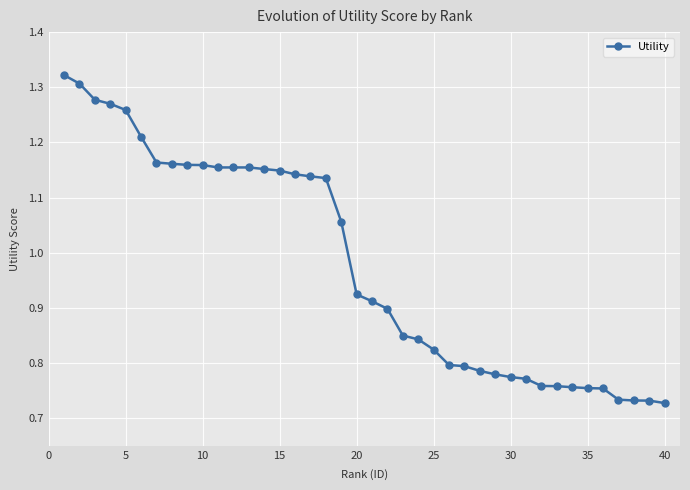

What is the difference between the maximum and minimum values?

0.6